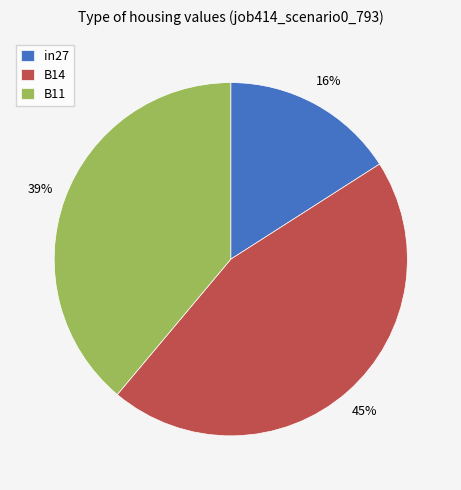

Rank the categories by value from lowest to highest.

in27, B11, B14